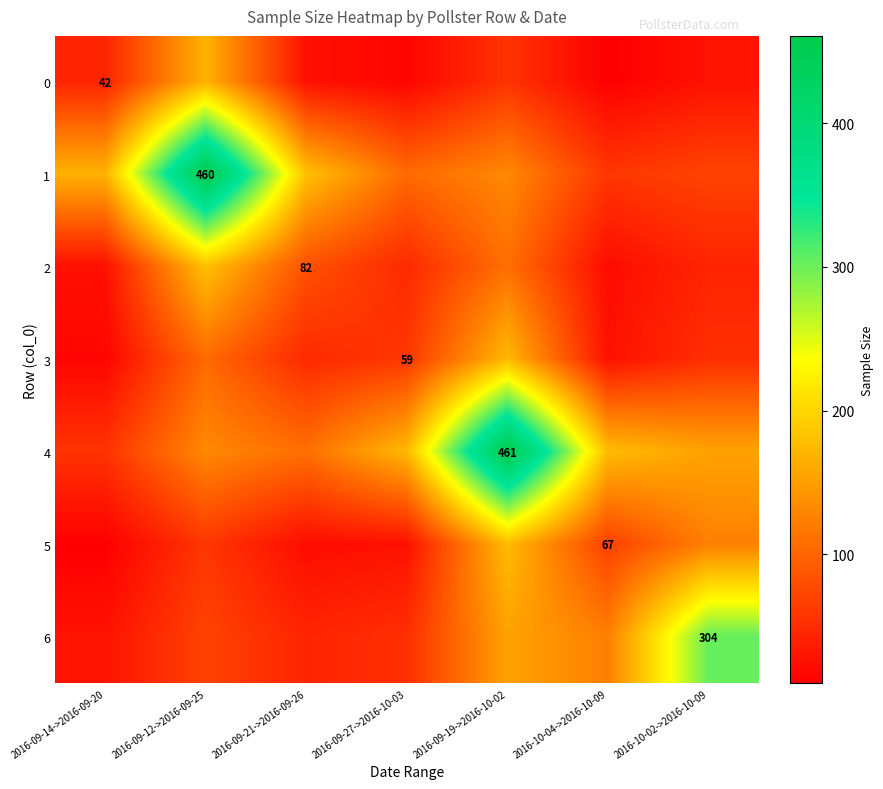

Is it true that 0 equals 26.6 at 2016-10-02->2016-10-09?

True